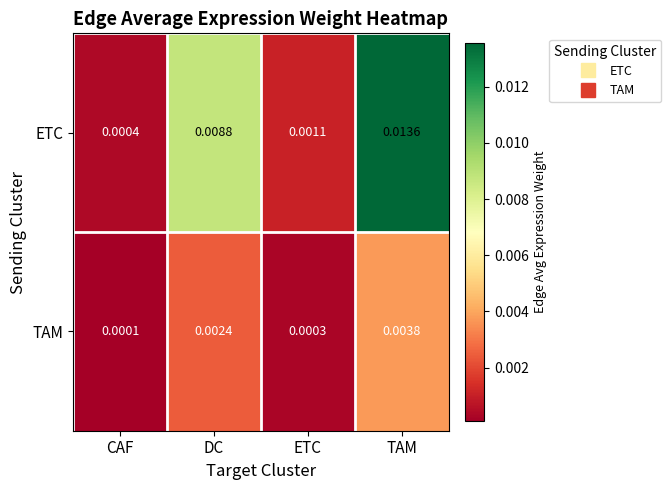

Rank the series at ETC from lowest to highest value.

TAM, ETC